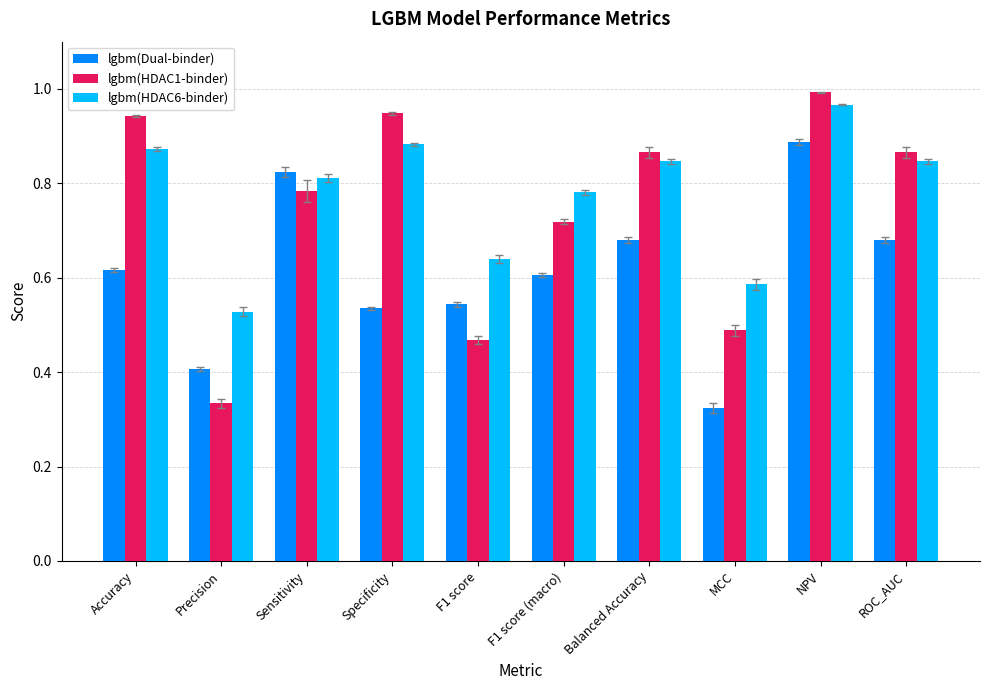

Rank the series at F1 score from highest to lowest value.

lgbm(HDAC6-binder), lgbm(Dual-binder), lgbm(HDAC1-binder)